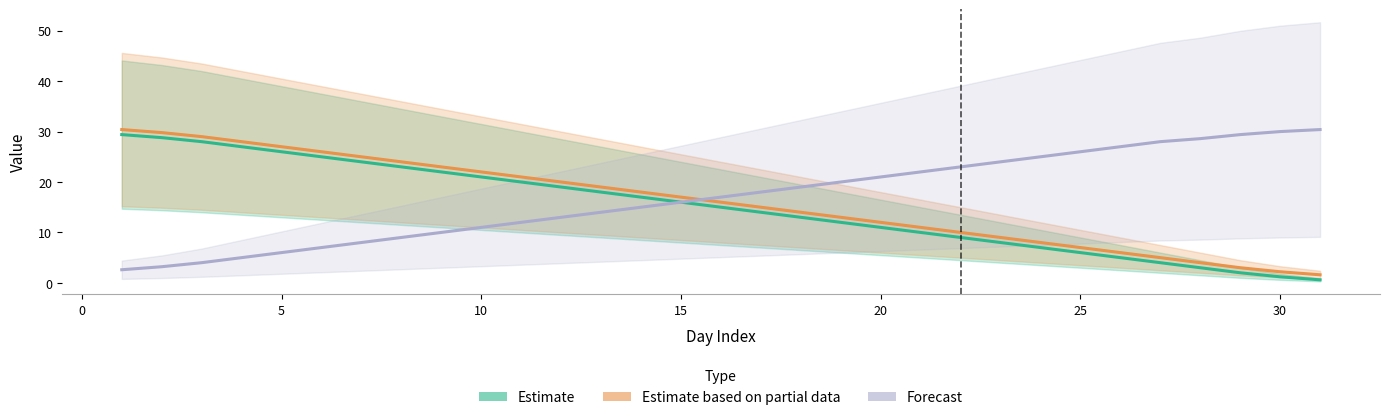

What is the average value of the Estimate series?

15.0